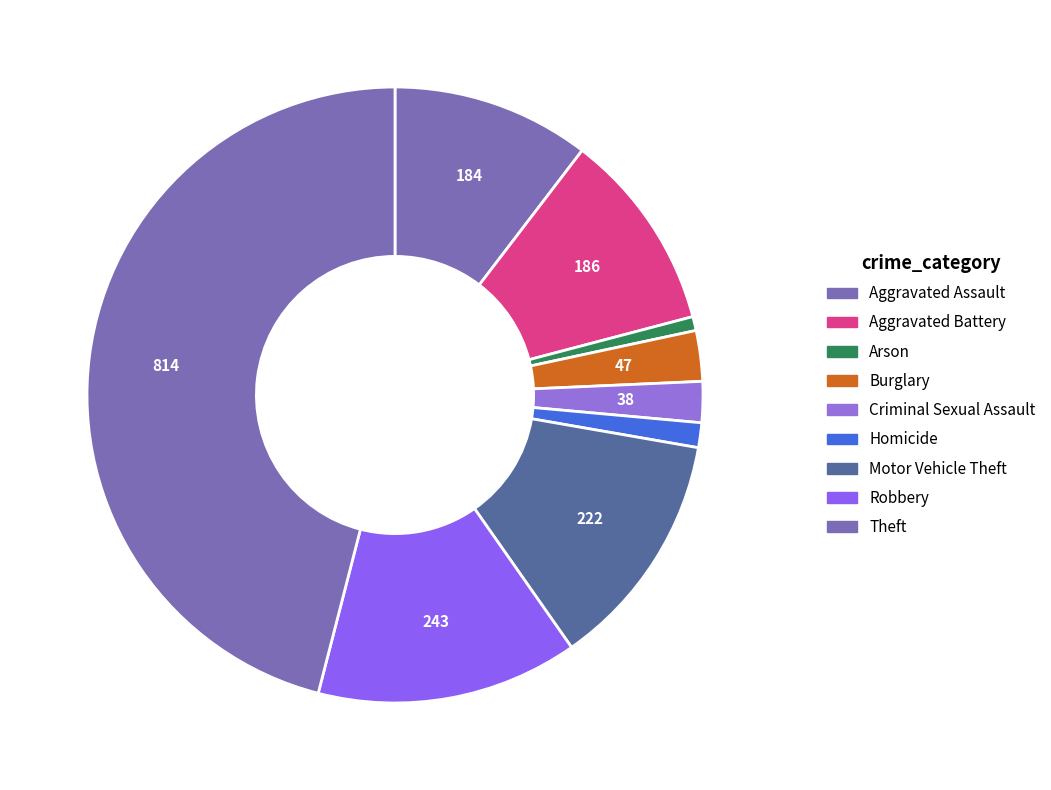

Which slice is the smallest?

Arson